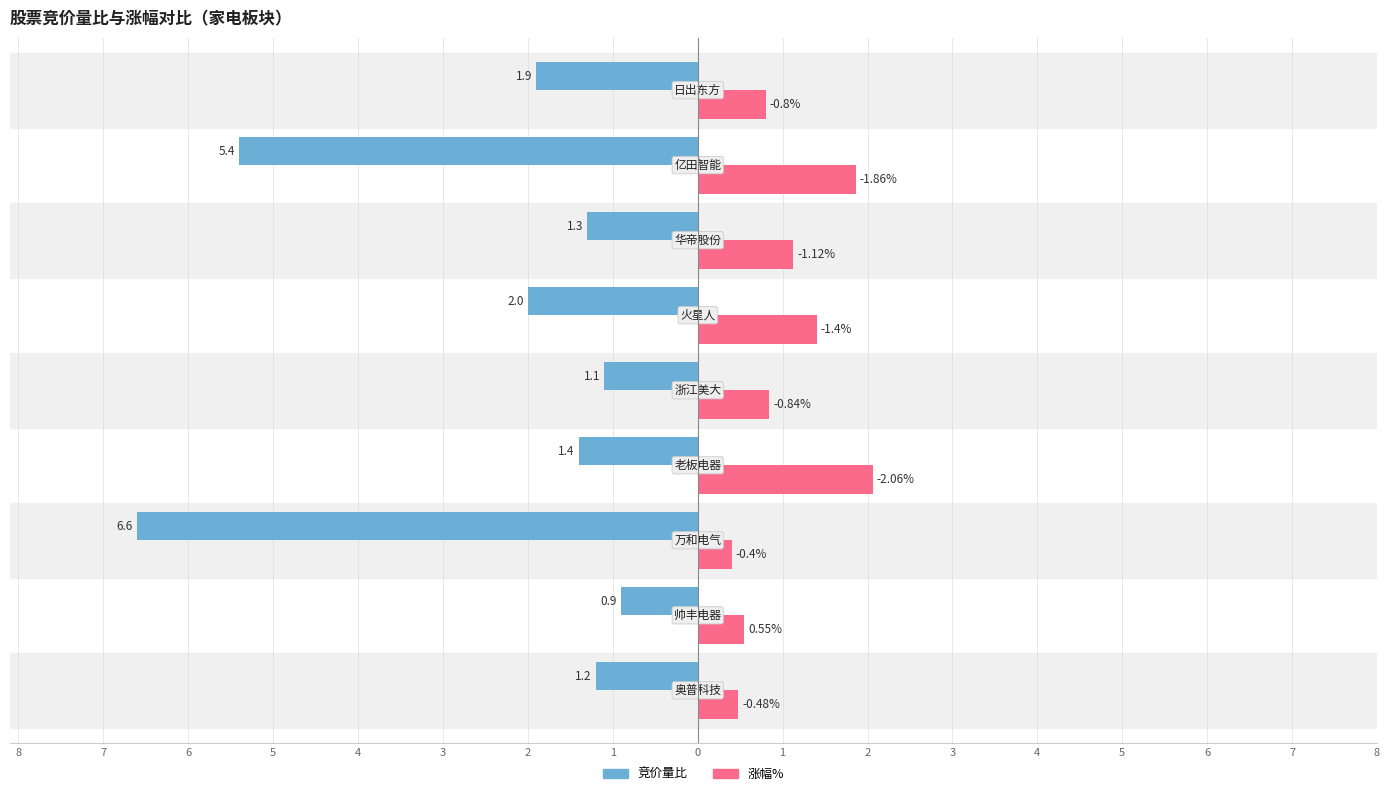

Which series has the largest range (max minus min)?

竞价量比